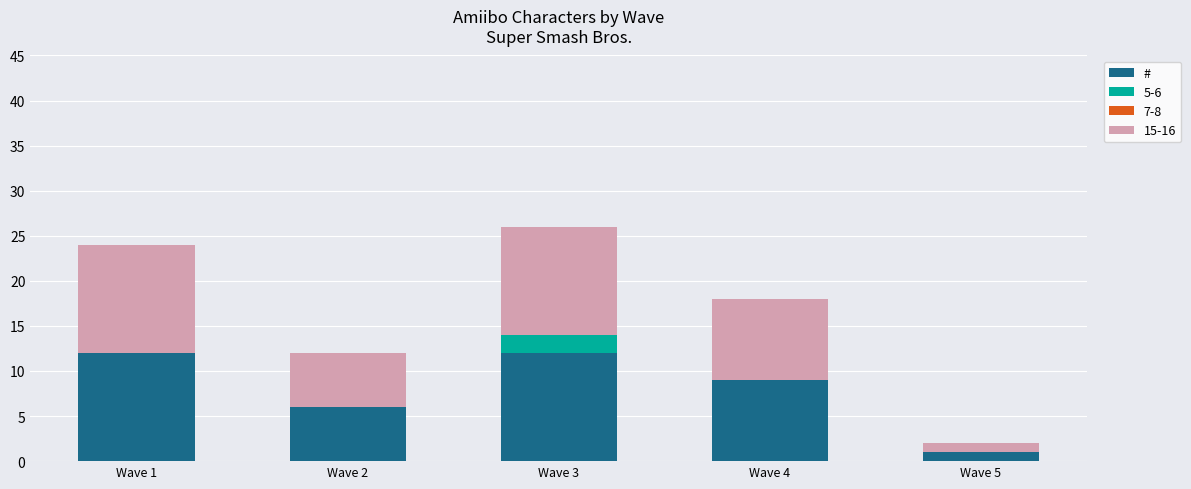

What is the highest value of the # series?

12